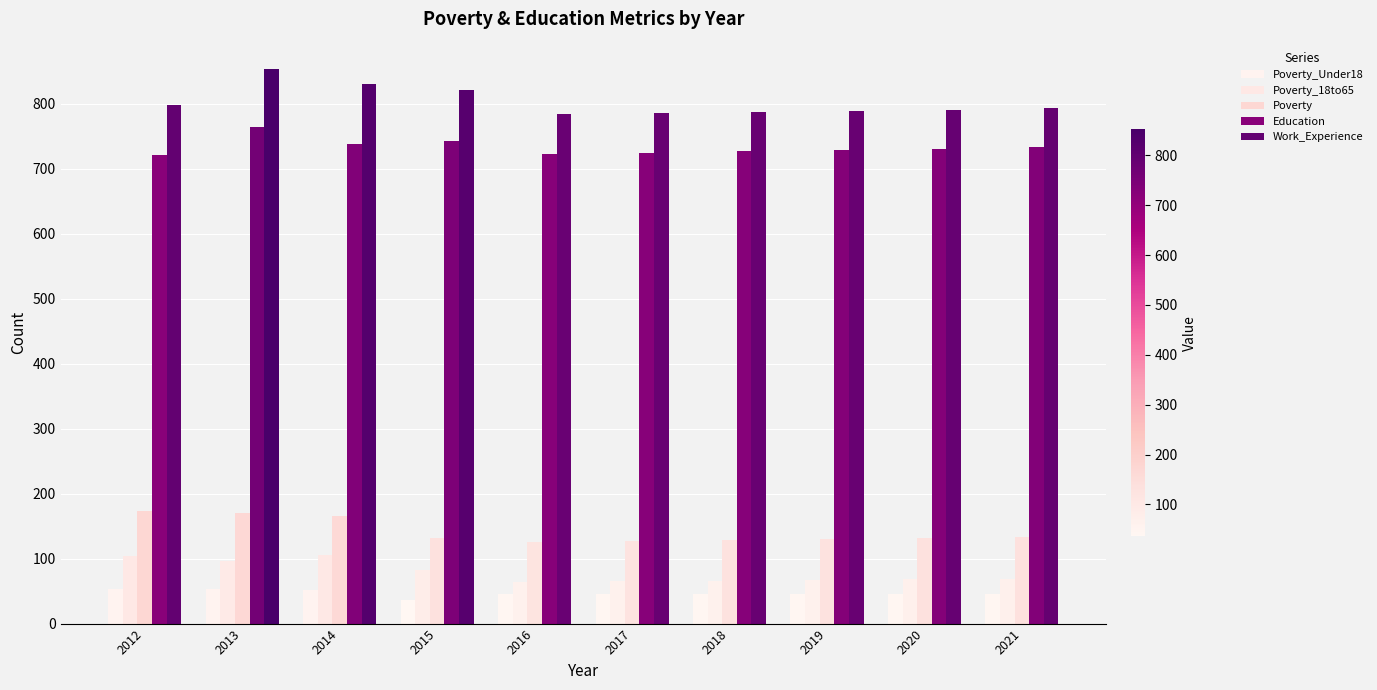

Between 2017 and 2021, which is larger?

2017